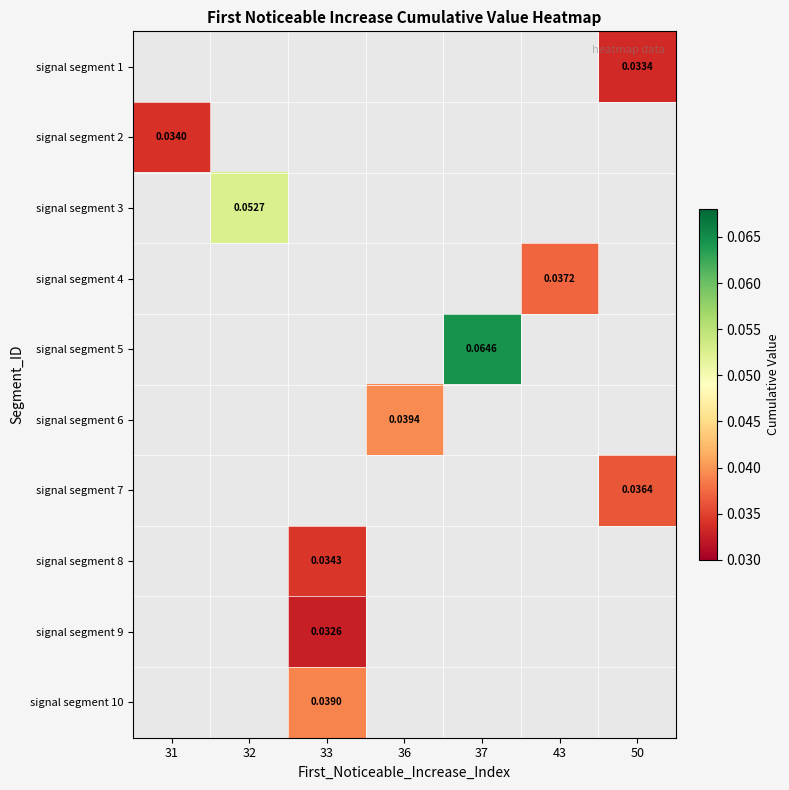

Which series has the largest range (max minus min)?

signal segment 2